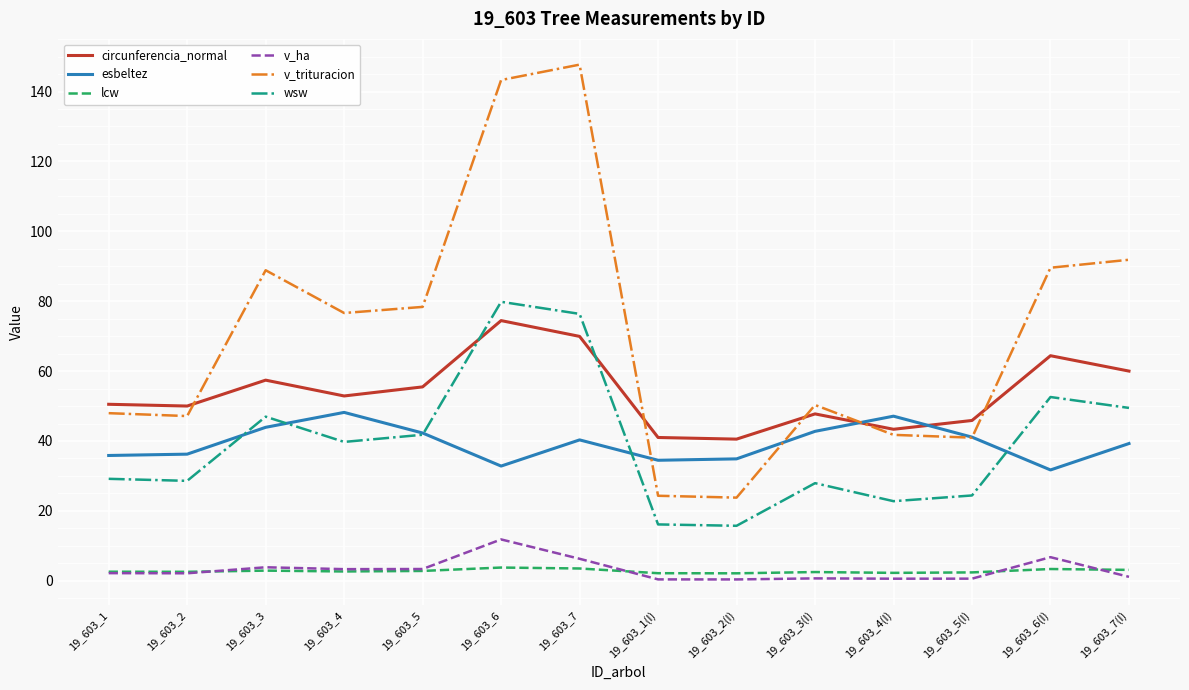

Is the value of circunferencia_normal at 19_603_5 greater than the value of lcw at 19_603_7(I)?

Yes